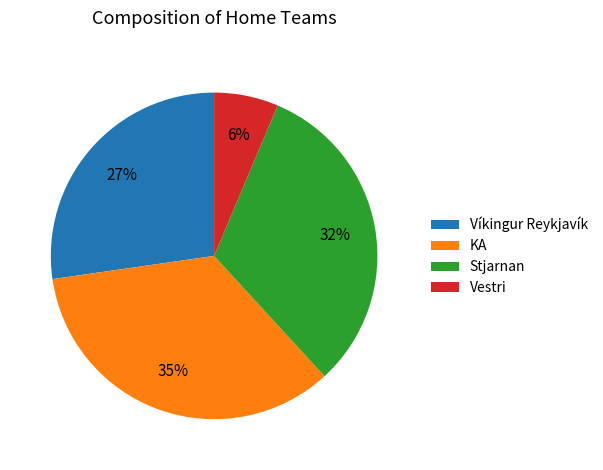

To the nearest percent, what is the average slice percentage?

25%